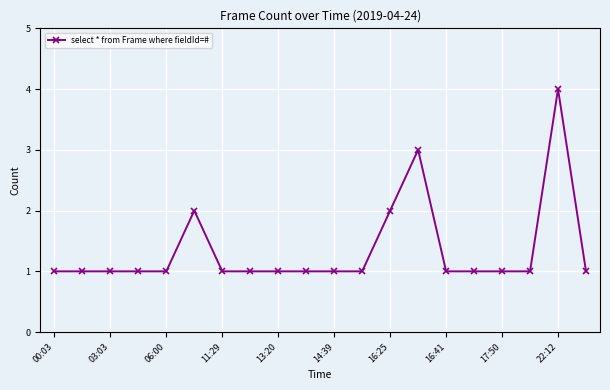

True or false: there are more than 2 points higher than both neighbors.

True